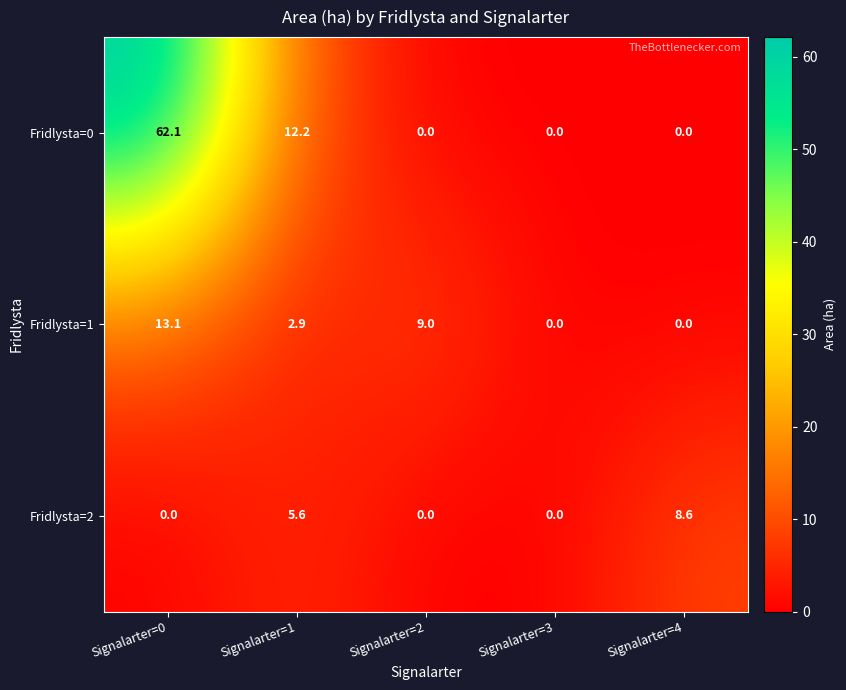

Which series has the largest total across all categories?

Fridlysta=0